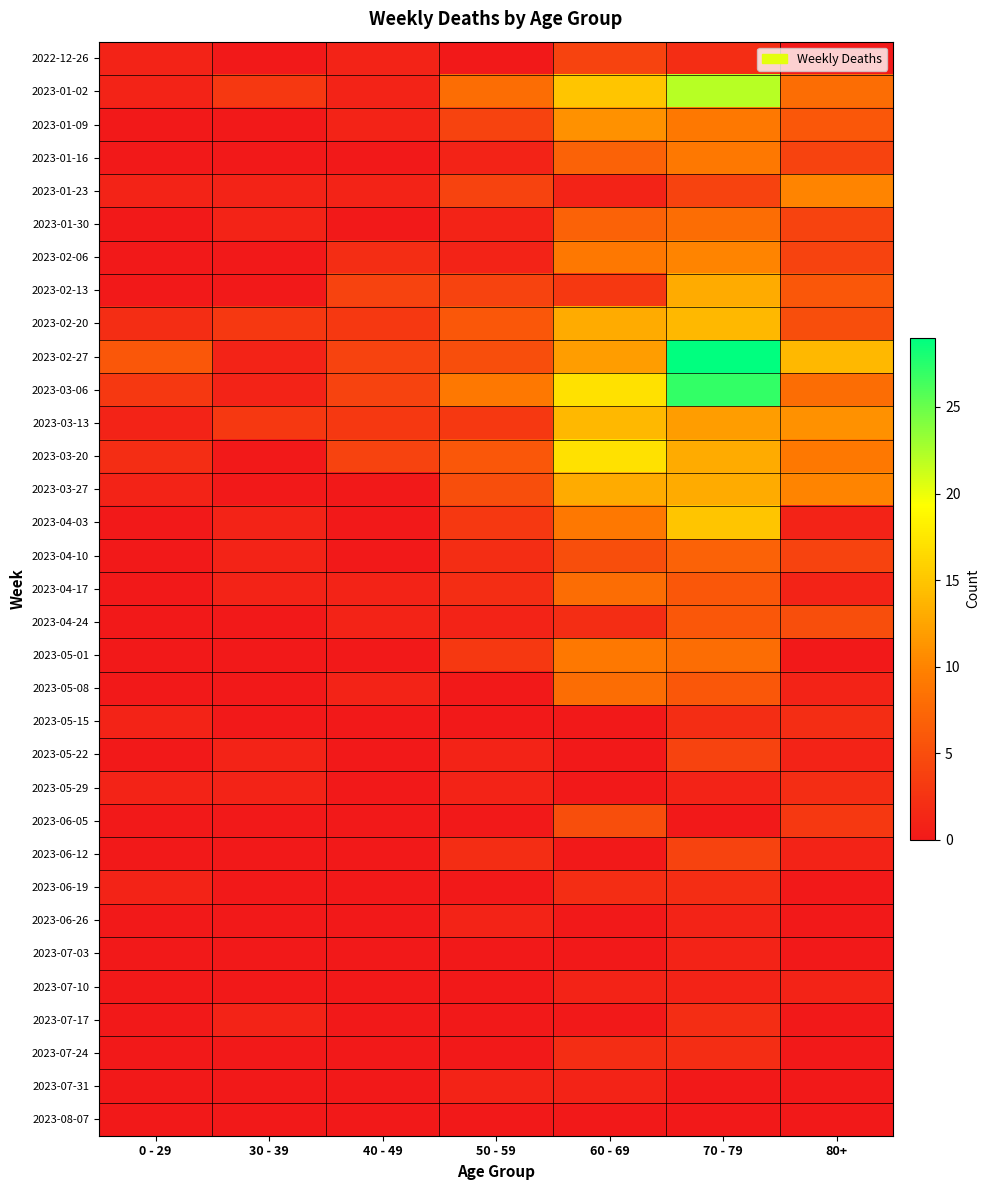

Reading right to left, transcribe all the data shown in this chart.

2022-12-26: 80+=0	70 - 79=2	60 - 69=4	50 - 59=0	40 - 49=1	30 - 39=0	0 - 29=1
2023-01-02: 80+=8	70 - 79=22	60 - 69=15	50 - 59=8	40 - 49=1	30 - 39=3	0 - 29=1
2023-01-09: 80+=6	70 - 79=9	60 - 69=11	50 - 59=4	40 - 49=1	30 - 39=0	0 - 29=0
2023-01-16: 80+=4	70 - 79=9	60 - 69=7	50 - 59=1	40 - 49=0	30 - 39=0	0 - 29=0
2023-01-23: 80+=10	70 - 79=4	60 - 69=1	50 - 59=4	40 - 49=1	30 - 39=1	0 - 29=1
2023-01-30: 80+=4	70 - 79=8	60 - 69=7	50 - 59=1	40 - 49=0	30 - 39=1	0 - 29=0
2023-02-06: 80+=4	70 - 79=10	60 - 69=9	50 - 59=1	40 - 49=2	30 - 39=0	0 - 29=0
2023-02-13: 80+=6	70 - 79=13	60 - 69=3	50 - 59=4	40 - 49=4	30 - 39=0	0 - 29=0
2023-02-20: 80+=5	70 - 79=14	60 - 69=13	50 - 59=6	40 - 49=3	30 - 39=3	0 - 29=2
2023-02-27: 80+=14	70 - 79=29	60 - 69=12	50 - 59=5	40 - 49=4	30 - 39=1	0 - 29=6
2023-03-06: 80+=8	70 - 79=27	60 - 69=17	50 - 59=9	40 - 49=4	30 - 39=1	0 - 29=3
2023-03-13: 80+=11	70 - 79=12	60 - 69=14	50 - 59=3	40 - 49=3	30 - 39=3	0 - 29=1
2023-03-20: 80+=9	70 - 79=13	60 - 69=17	50 - 59=6	40 - 49=4	30 - 39=0	0 - 29=2
2023-03-27: 80+=10	70 - 79=13	60 - 69=13	50 - 59=5	40 - 49=0	30 - 39=0	0 - 29=1
2023-04-03: 80+=1	70 - 79=15	60 - 69=9	50 - 59=3	40 - 49=0	30 - 39=1	0 - 29=0
2023-04-10: 80+=4	70 - 79=7	60 - 69=5	50 - 59=2	40 - 49=0	30 - 39=1	0 - 29=0
2023-04-17: 80+=1	70 - 79=6	60 - 69=8	50 - 59=2	40 - 49=1	30 - 39=1	0 - 29=0
2023-04-24: 80+=5	70 - 79=6	60 - 69=2	50 - 59=1	40 - 49=1	30 - 39=0	0 - 29=0
2023-05-01: 80+=0	70 - 79=8	60 - 69=9	50 - 59=3	40 - 49=0	30 - 39=0	0 - 29=0
2023-05-08: 80+=1	70 - 79=6	60 - 69=8	50 - 59=0	40 - 49=1	30 - 39=0	0 - 29=0
2023-05-15: 80+=2	70 - 79=2	60 - 69=0	50 - 59=0	40 - 49=0	30 - 39=0	0 - 29=1
2023-05-22: 80+=1	70 - 79=4	60 - 69=0	50 - 59=1	40 - 49=0	30 - 39=1	0 - 29=0
2023-05-29: 80+=2	70 - 79=1	60 - 69=0	50 - 59=1	40 - 49=0	30 - 39=1	0 - 29=1
2023-06-05: 80+=3	70 - 79=0	60 - 69=5	50 - 59=0	40 - 49=0	30 - 39=0	0 - 29=0
2023-06-12: 80+=1	70 - 79=4	60 - 69=0	50 - 59=2	40 - 49=0	30 - 39=0	0 - 29=0
2023-06-19: 80+=0	70 - 79=2	60 - 69=2	50 - 59=0	40 - 49=0	30 - 39=0	0 - 29=1
2023-06-26: 80+=0	70 - 79=1	60 - 69=0	50 - 59=1	40 - 49=0	30 - 39=0	0 - 29=0
2023-07-03: 80+=0	70 - 79=1	60 - 69=0	50 - 59=0	40 - 49=0	30 - 39=0	0 - 29=0
2023-07-10: 80+=1	70 - 79=1	60 - 69=1	50 - 59=0	40 - 49=0	30 - 39=0	0 - 29=0
2023-07-17: 80+=0	70 - 79=2	60 - 69=0	50 - 59=0	40 - 49=0	30 - 39=1	0 - 29=0
2023-07-24: 80+=0	70 - 79=2	60 - 69=2	50 - 59=0	40 - 49=0	30 - 39=0	0 - 29=0
2023-07-31: 80+=0	70 - 79=0	60 - 69=1	50 - 59=1	40 - 49=0	30 - 39=0	0 - 29=0
2023-08-07: 80+=0	70 - 79=0	60 - 69=0	50 - 59=0	40 - 49=0	30 - 39=0	0 - 29=0